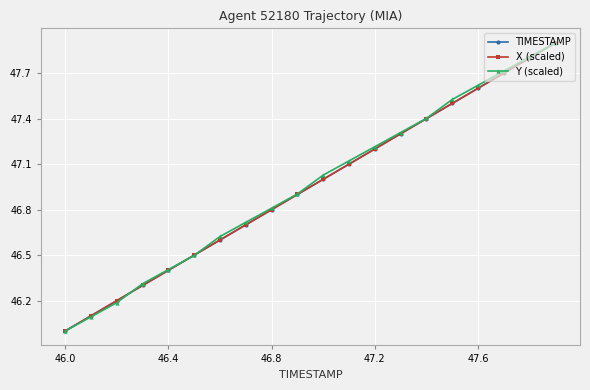

True or false: X (scaled) has more than 2 interior local peaks.

False